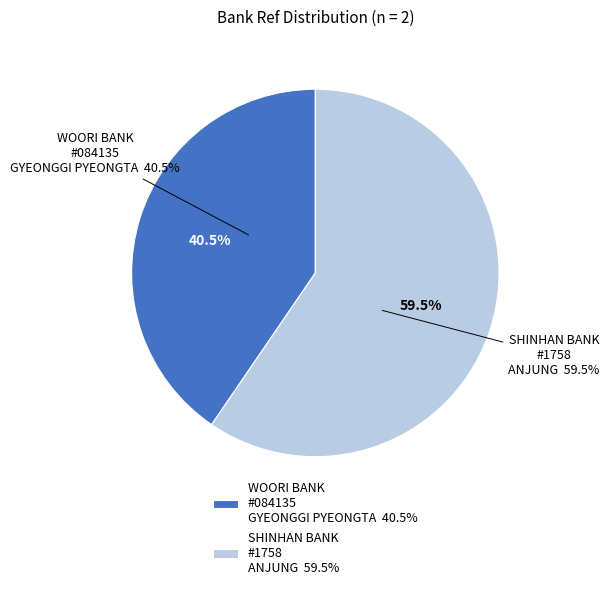

Which slice is the largest?

SHINHAN BANK - #1758 - ANJUNG